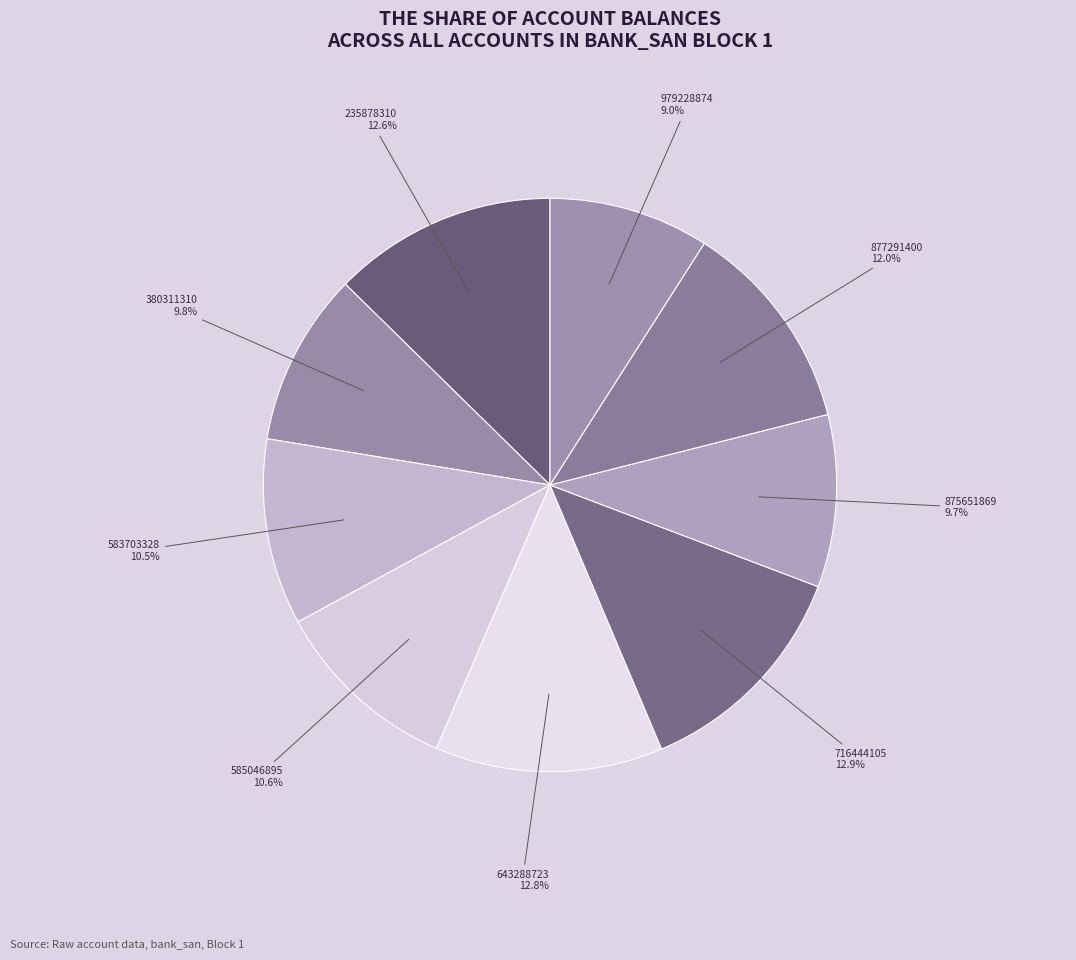

How many segments does this pie chart have?

9